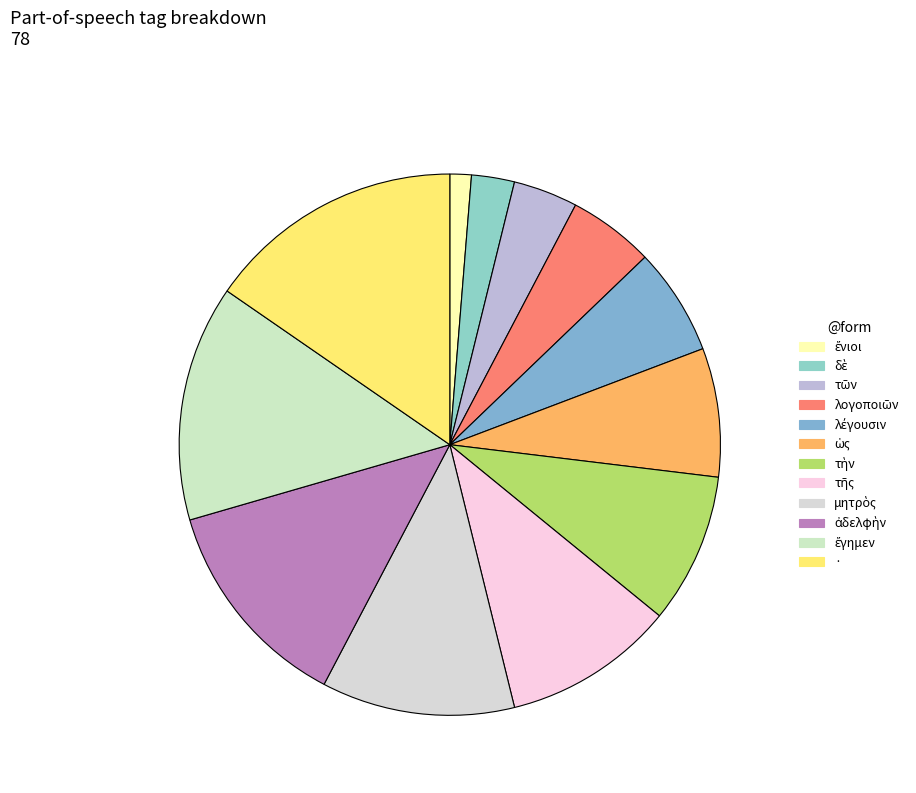

How many slices are in this pie chart?

12